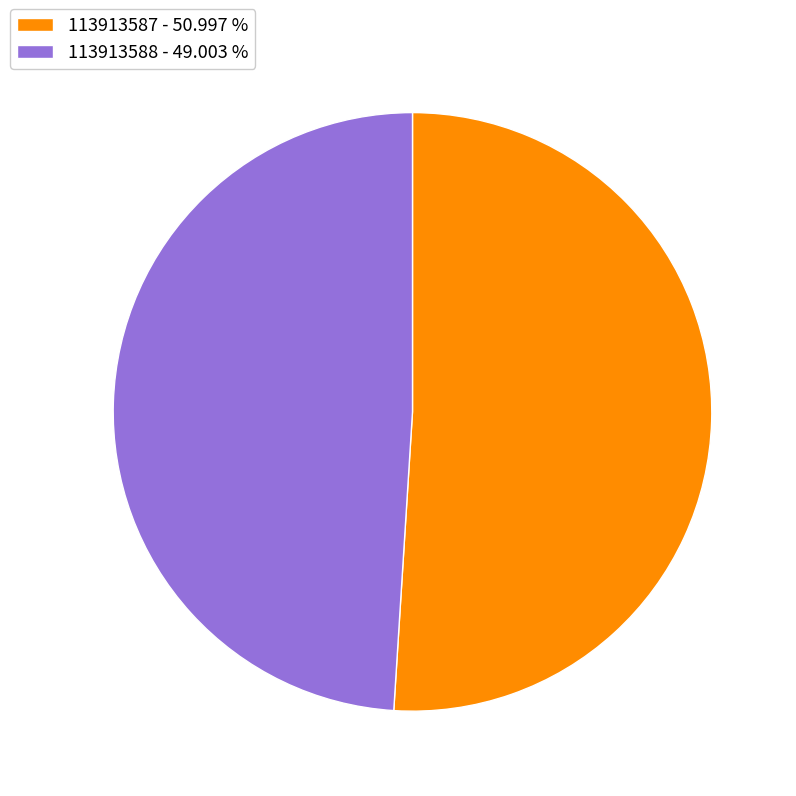

Which has a higher value, 113913587 - 50.997 % or 113913588 - 49.003 %?

113913587 - 50.997 %